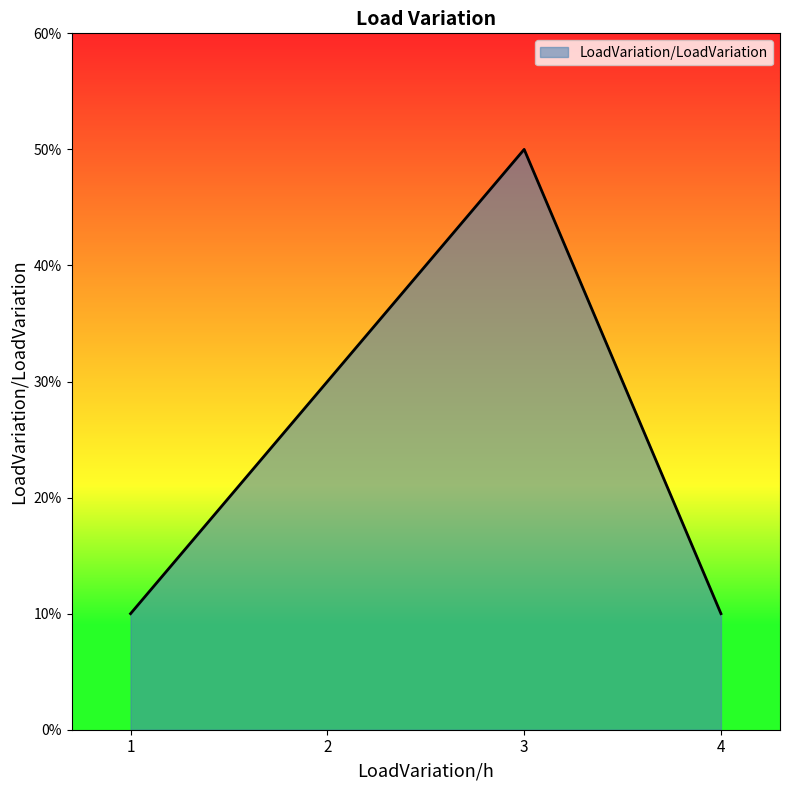

Is it true that the value at 2 is 0.5?

False